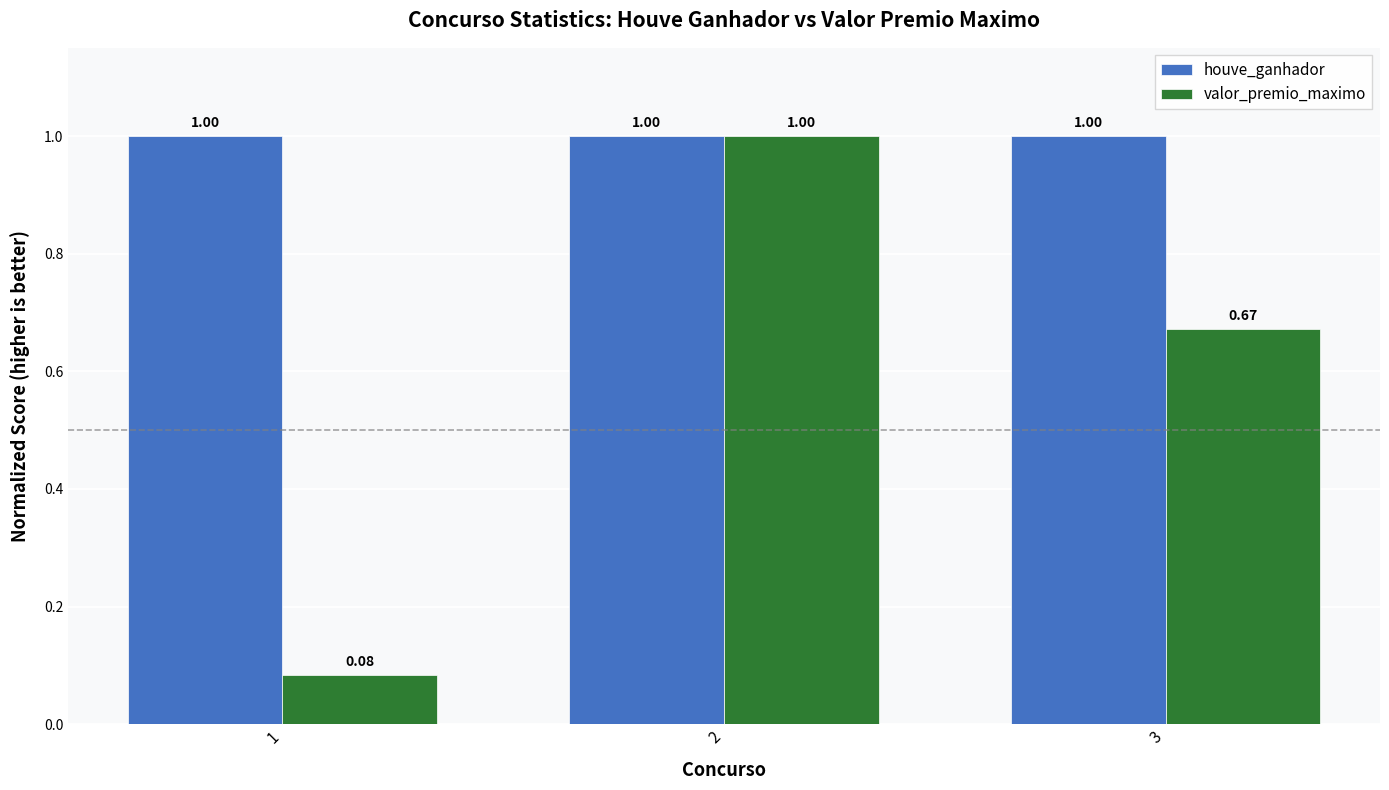

Which series has the largest total across all categories?

houve_ganhador